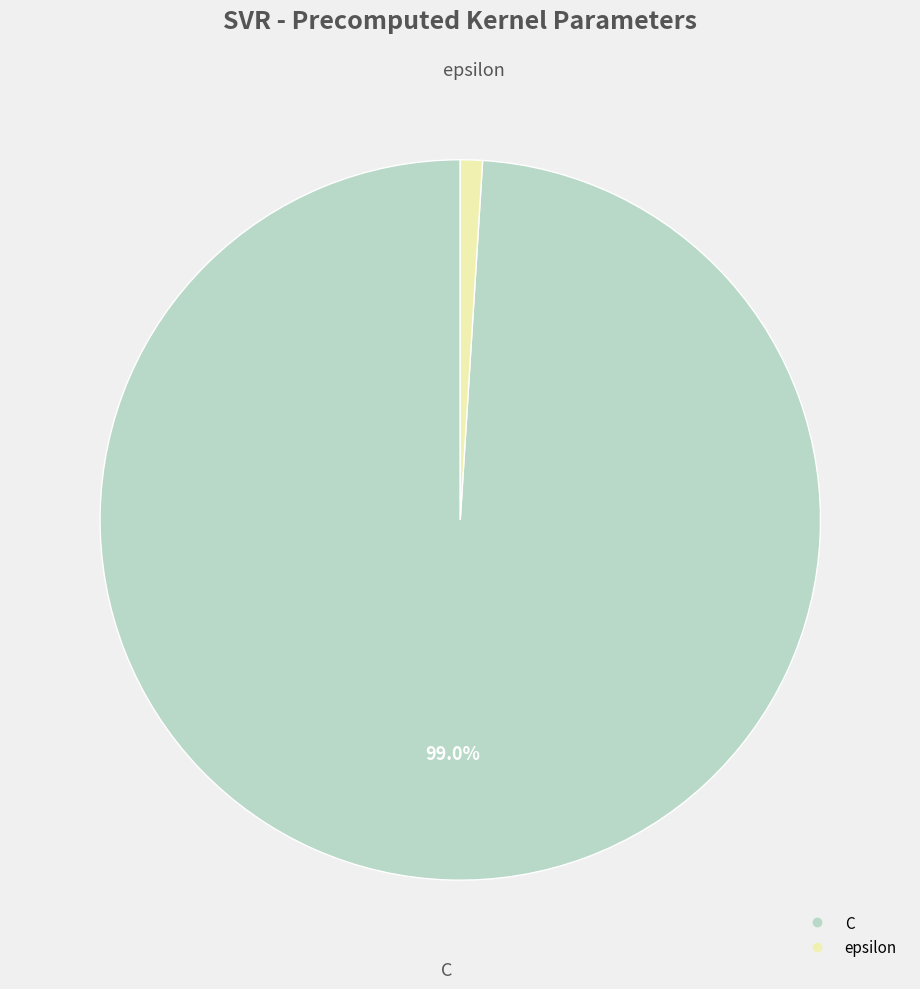

How many slices are in this pie chart?

2